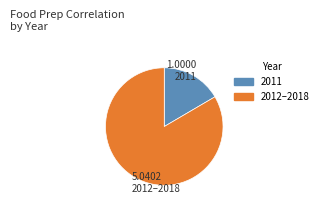

Does any single category account for the majority?

Yes